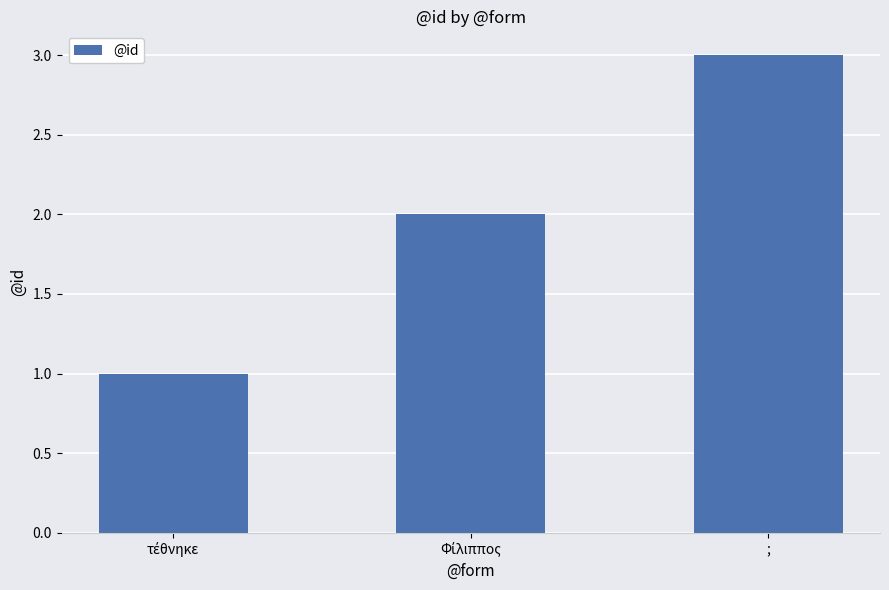

What value does the data have at ;?

3